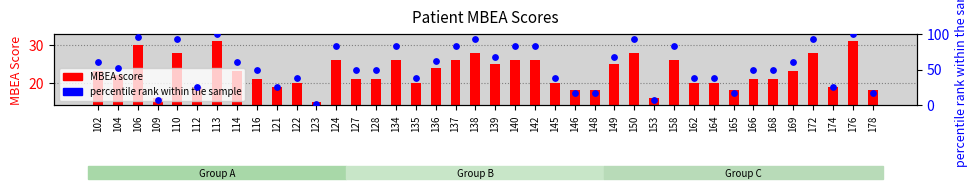

Which series has the largest total across all categories?

percentile rank within the sample